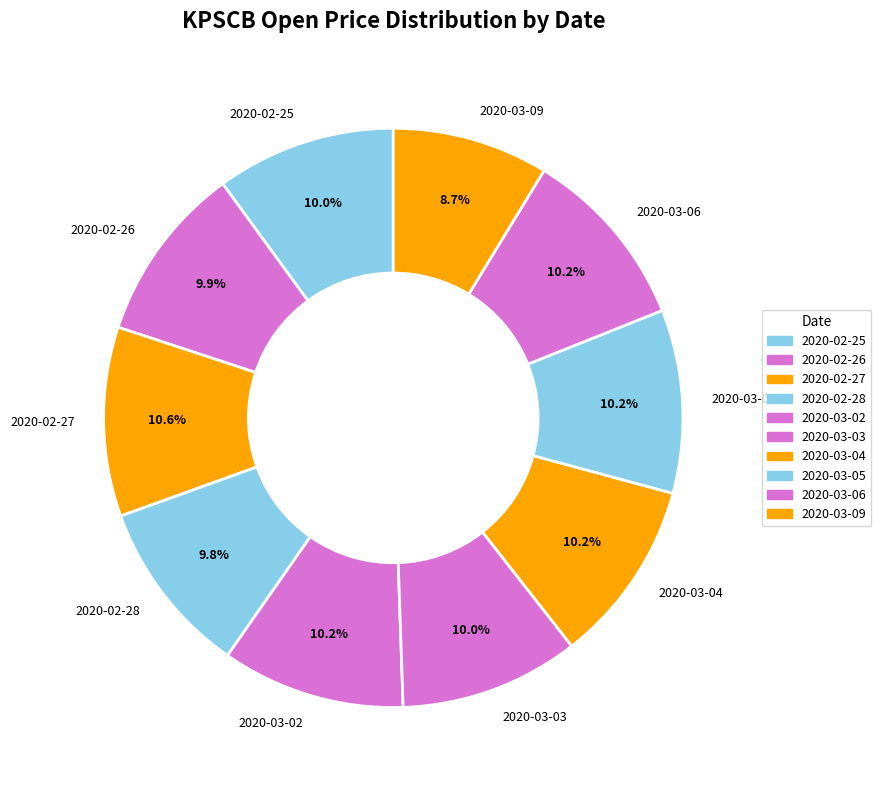

How many slices are in this pie chart?

10